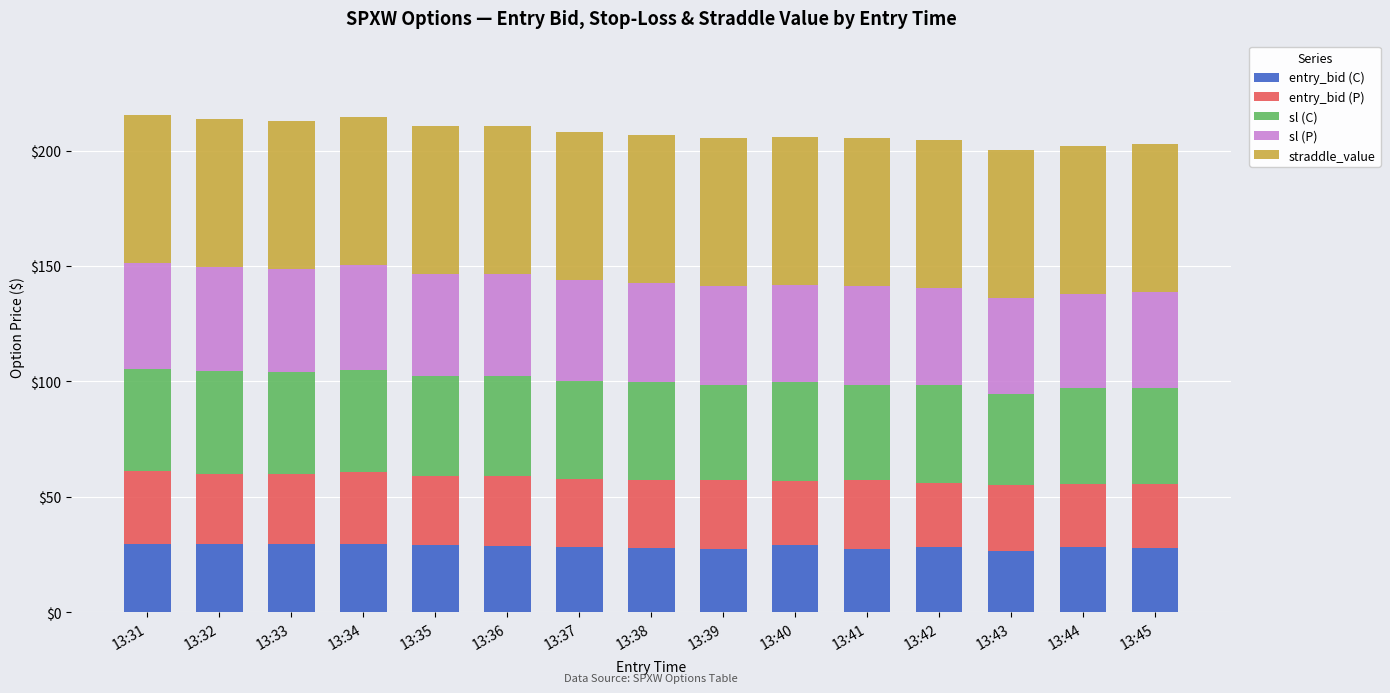

What is the minimum value for entry_bid (C)?

26.4